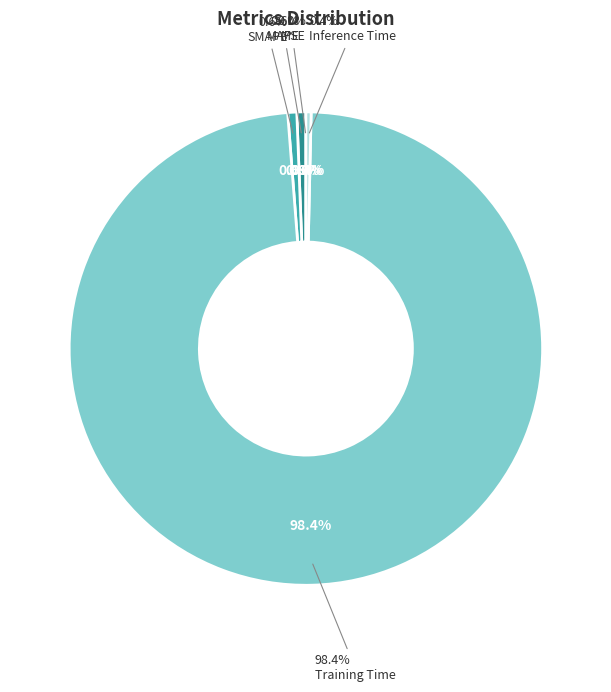

How many segments does this pie chart have?

5